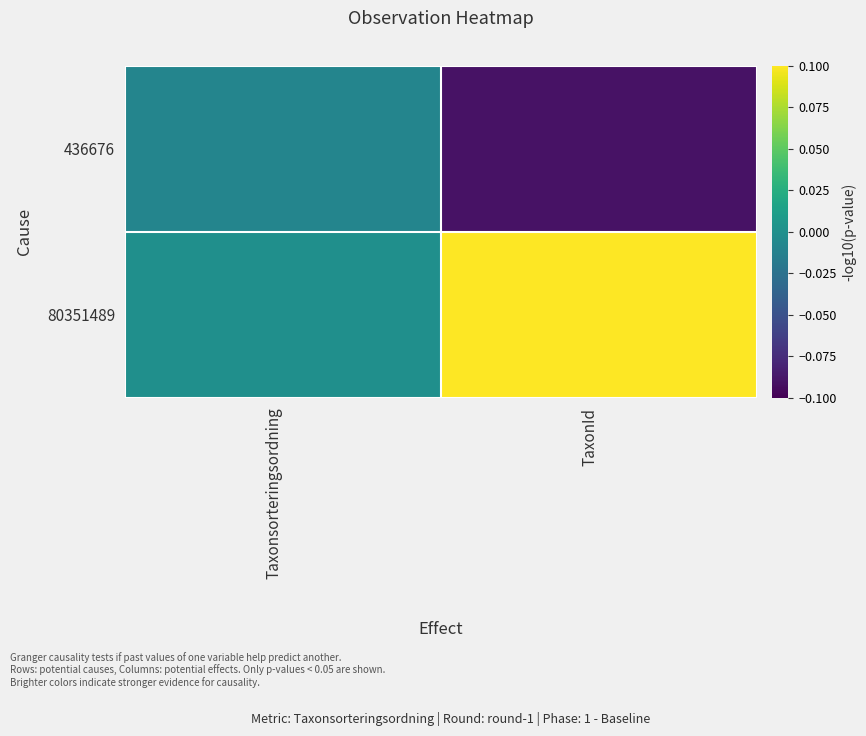

Reading left to right, what are all the values shown in this chart?

436676: Taxonsorteringsordning=-0.0	TaxonId=-0.1
80351489: Taxonsorteringsordning=-0.0	TaxonId=0.1